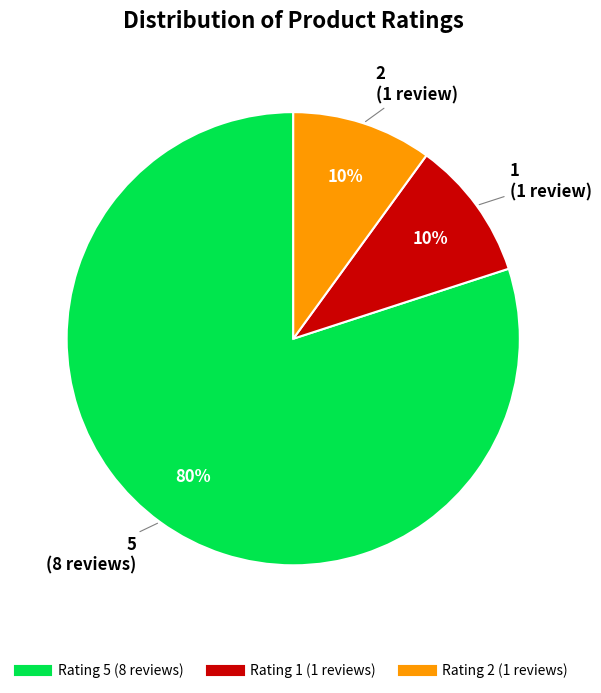

To the nearest percent, what is the average slice percentage?

33%